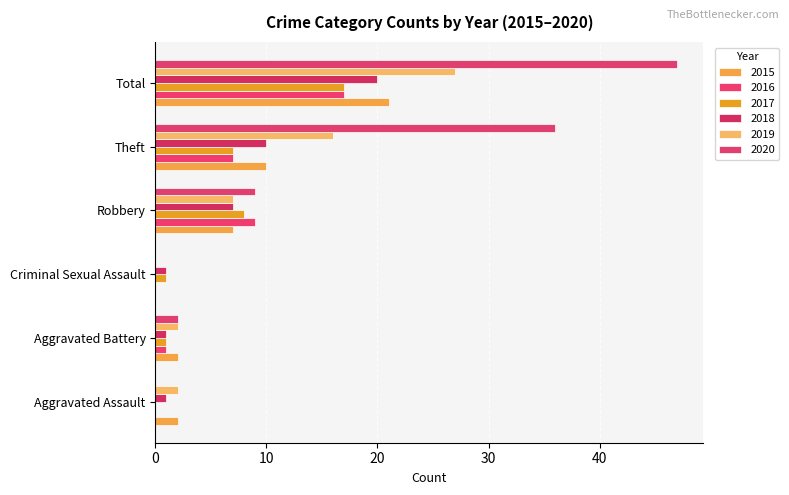

Where is 2015 nearest to the value 10?

Theft